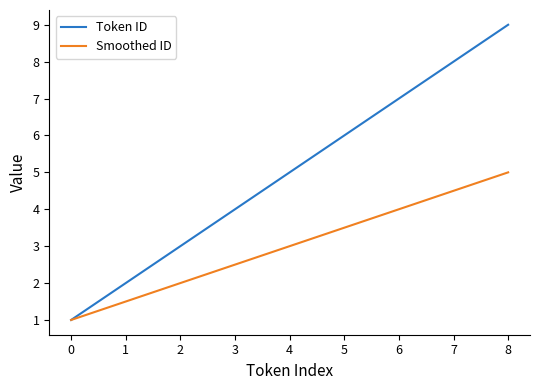

The Token ID series shows 1.3 at 0. True or false?

False